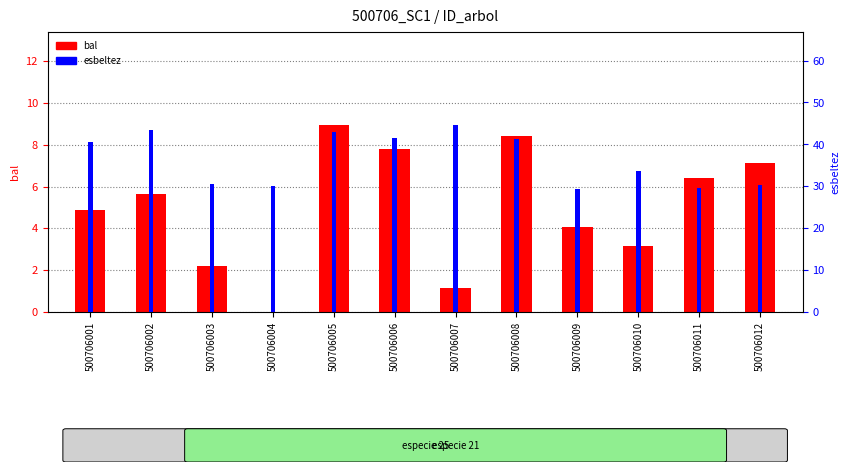

The bal series shows 2.2 at 500706003. True or false?

True